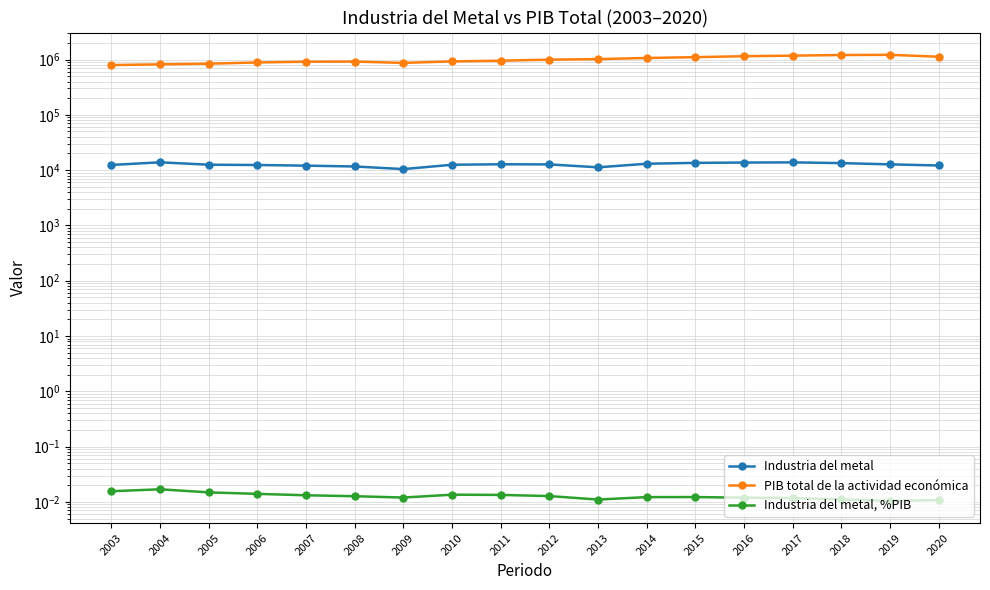

Which series has the largest total across all categories?

PIB total de la actividad económica